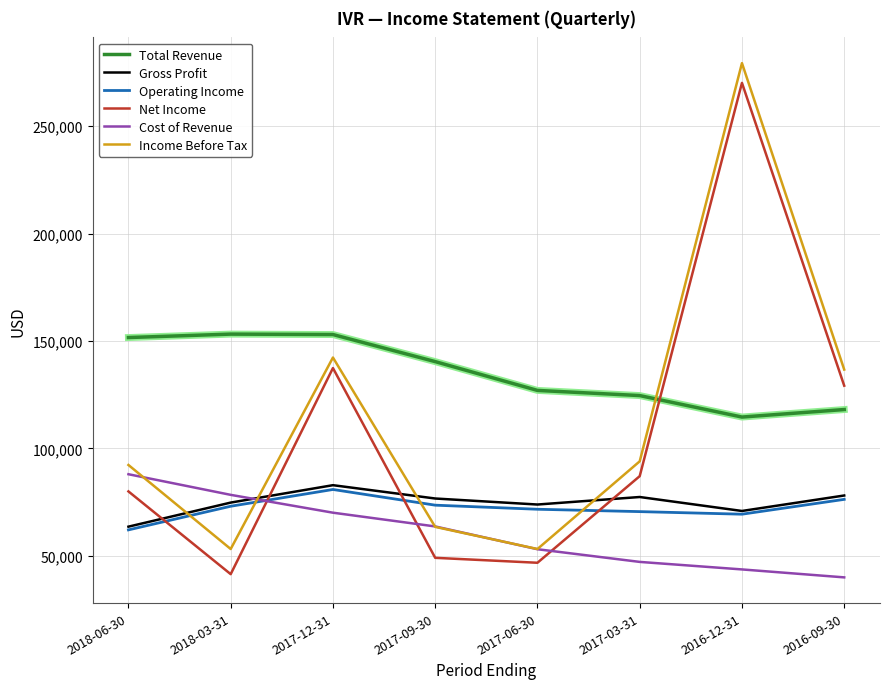

At which category does Operating Income reach its first local peak?

2017-12-31